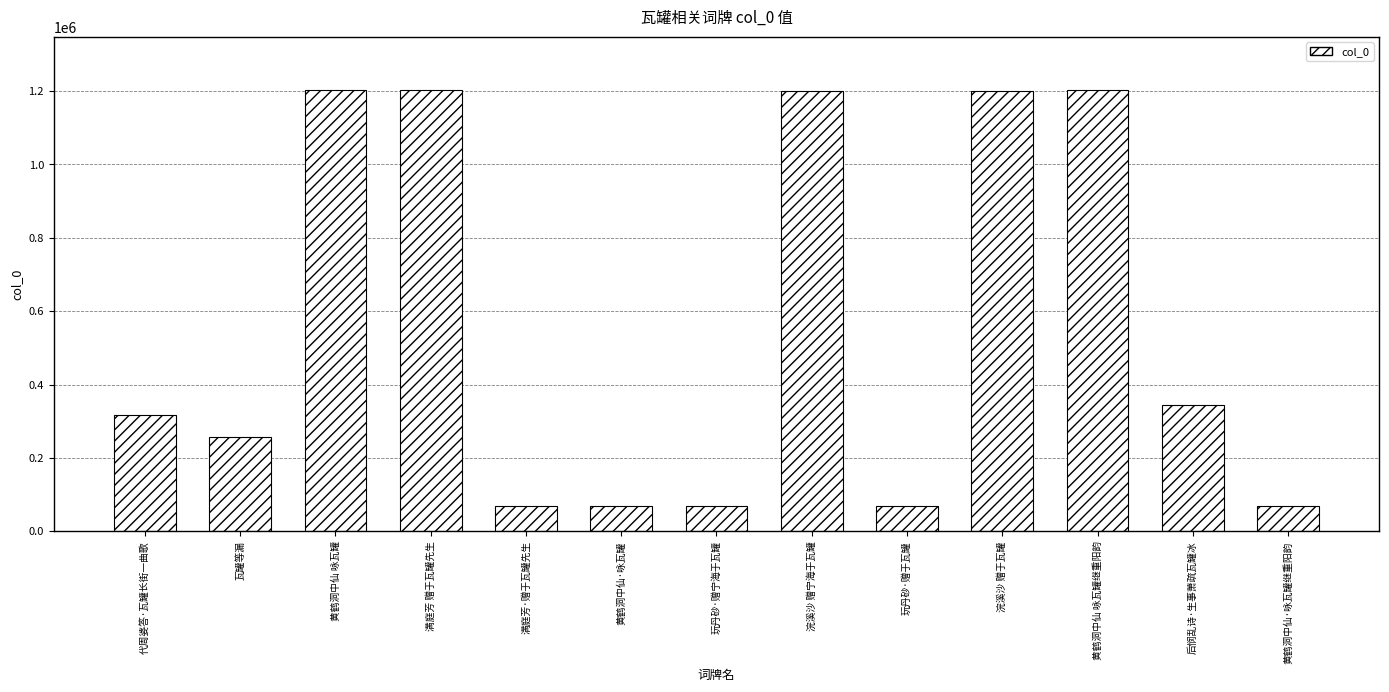

Approximately how many times larger is the value at 黄鹤洞中仙·咏瓦罐 compared to 黄鹤洞中仙 咏瓦罐继重阳韵?

0.1